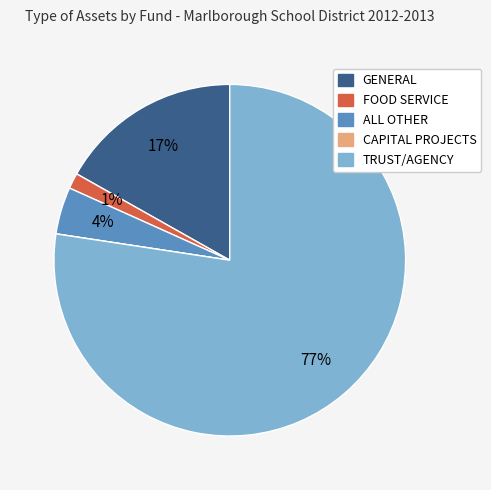

What percentage is the ALL OTHER slice, to the nearest percent?

4%